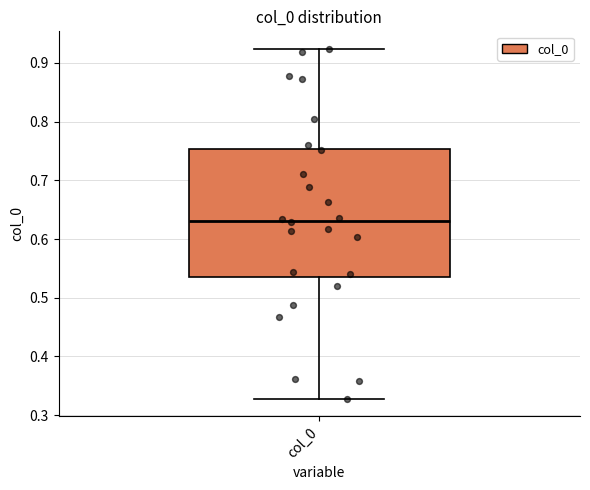

Read this box plot against the y-axis: the position of the median line, the range covered by the box, and the ends of both whiskers. The values are not printed on the chart, so give them approximately, as read against the axis.

median 0.63, box 0.53 to 0.75, whiskers 0.33 to 0.92